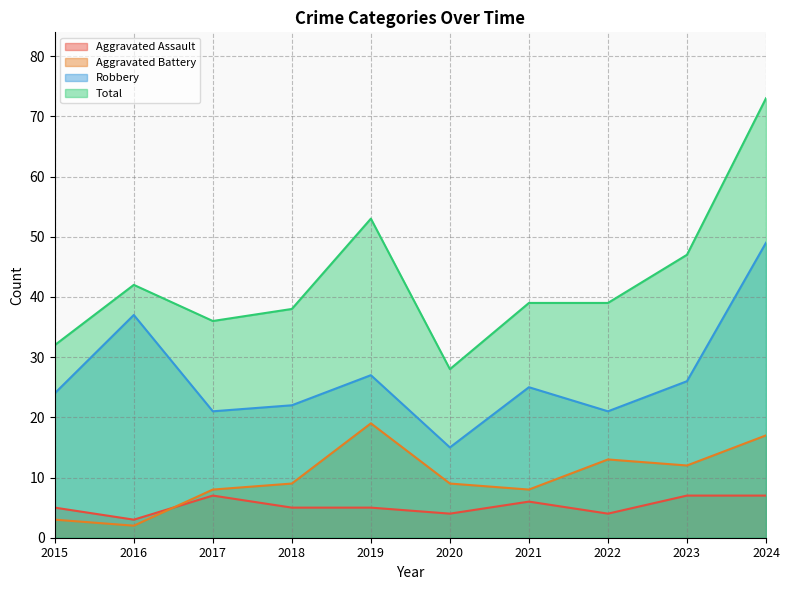

Between 2023 and 2017, which is larger?

2023